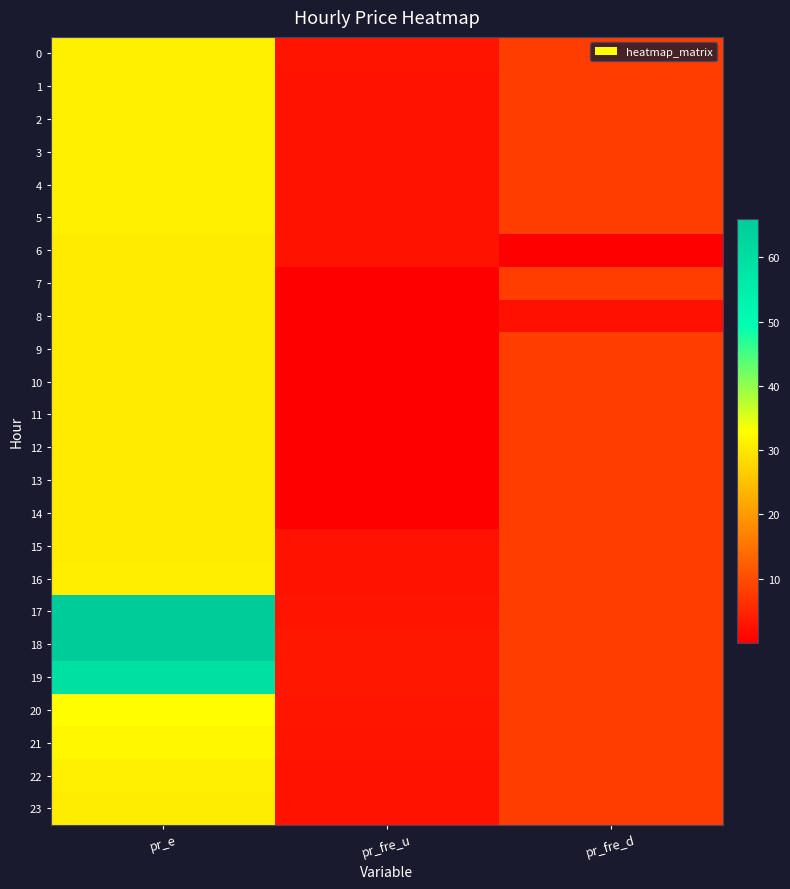

At how many categories does at least one series exceed 11?

1